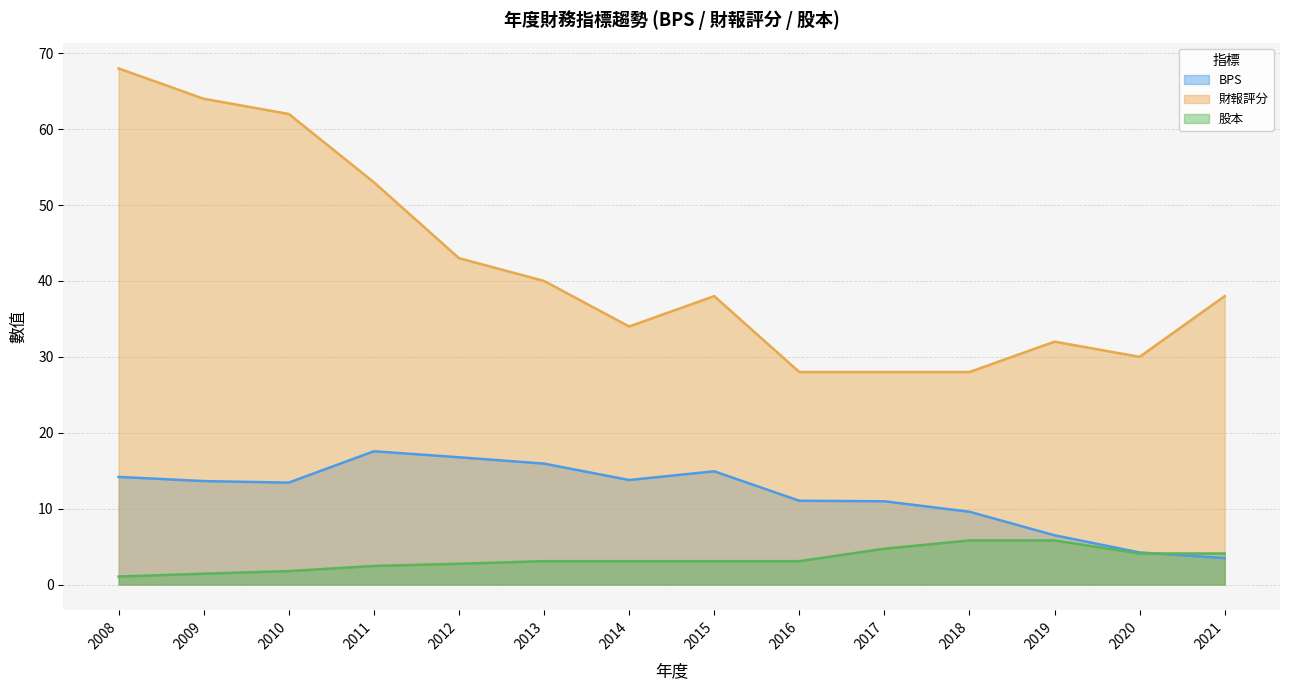

How many data points does each series have?

14